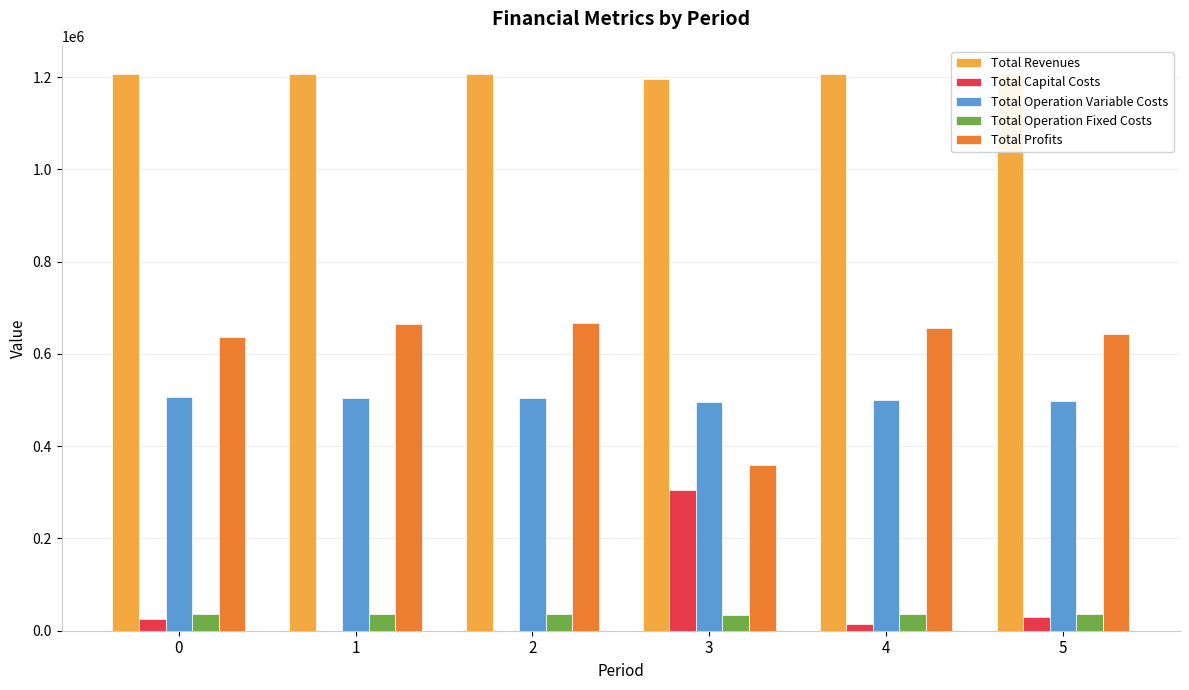

What is the sum of the Total Operation Fixed Costs values at 5 and 2?

73056.0